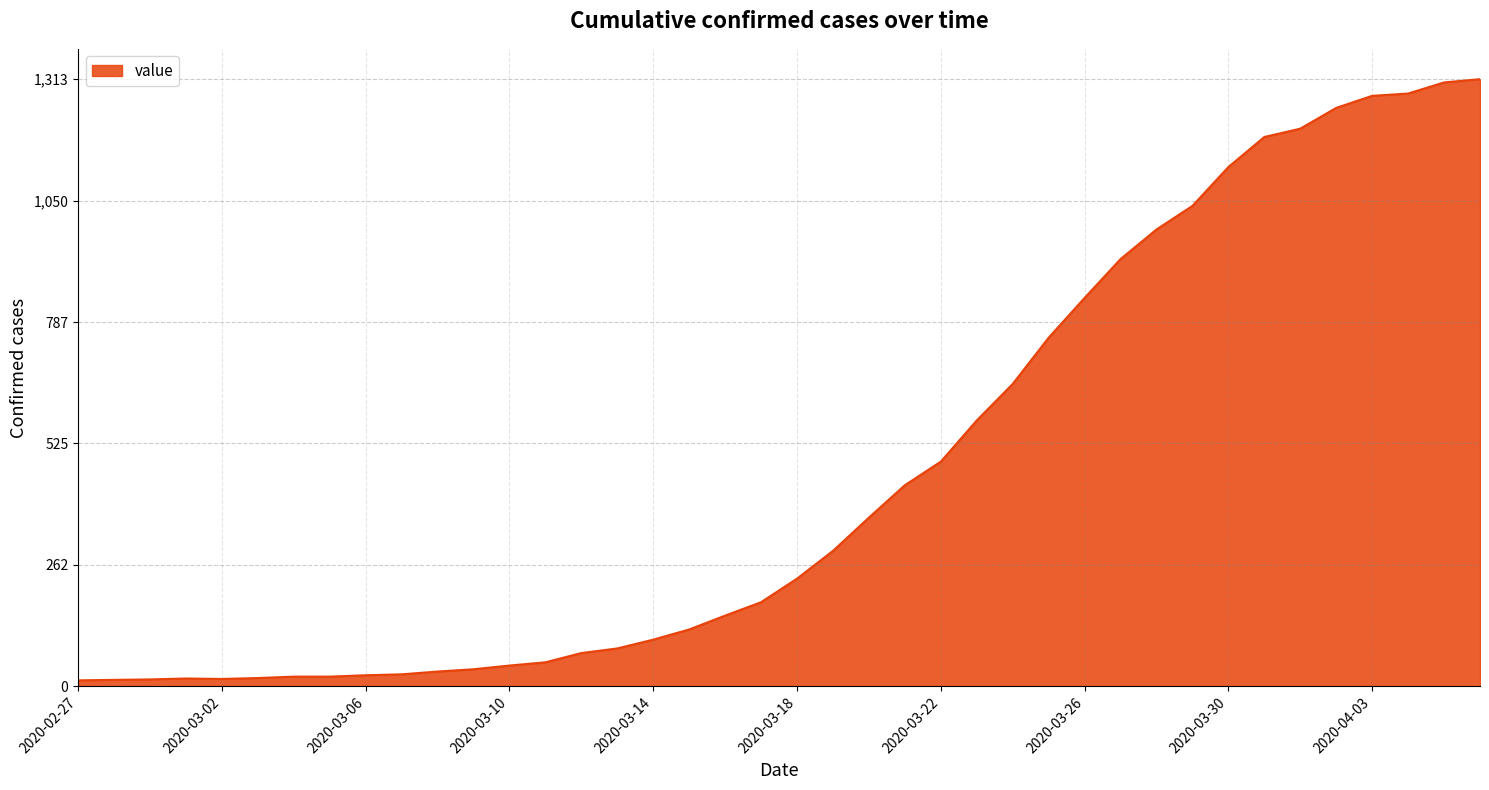

What is the maximum value shown in the chart?

1313